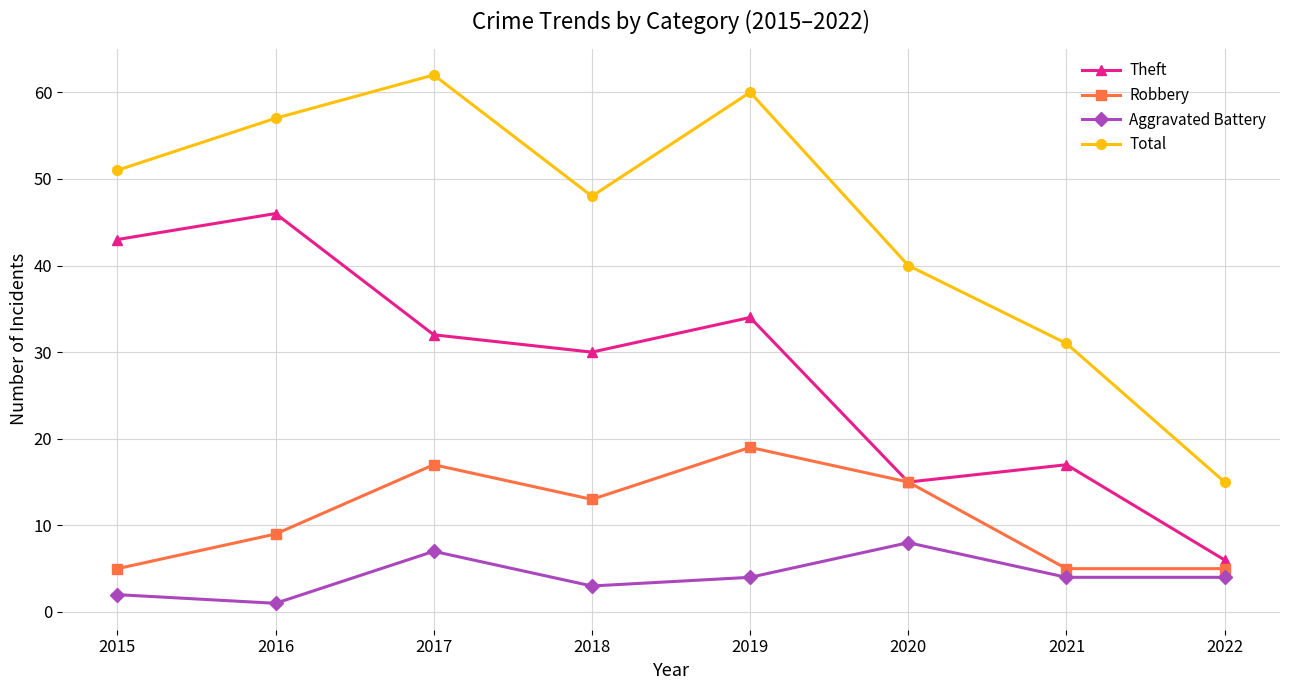

What are all the series names shown in the legend?

Theft, Robbery, Aggravated Battery, Total